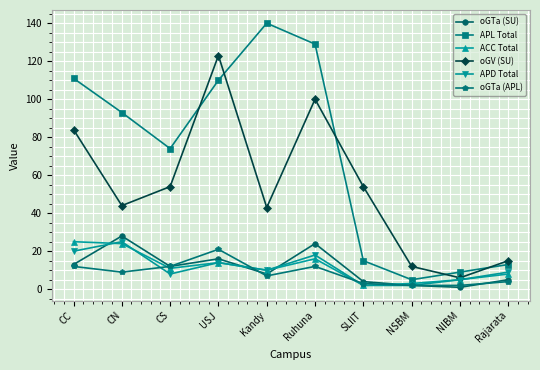

How many data points in APL Total are less than 93?

5